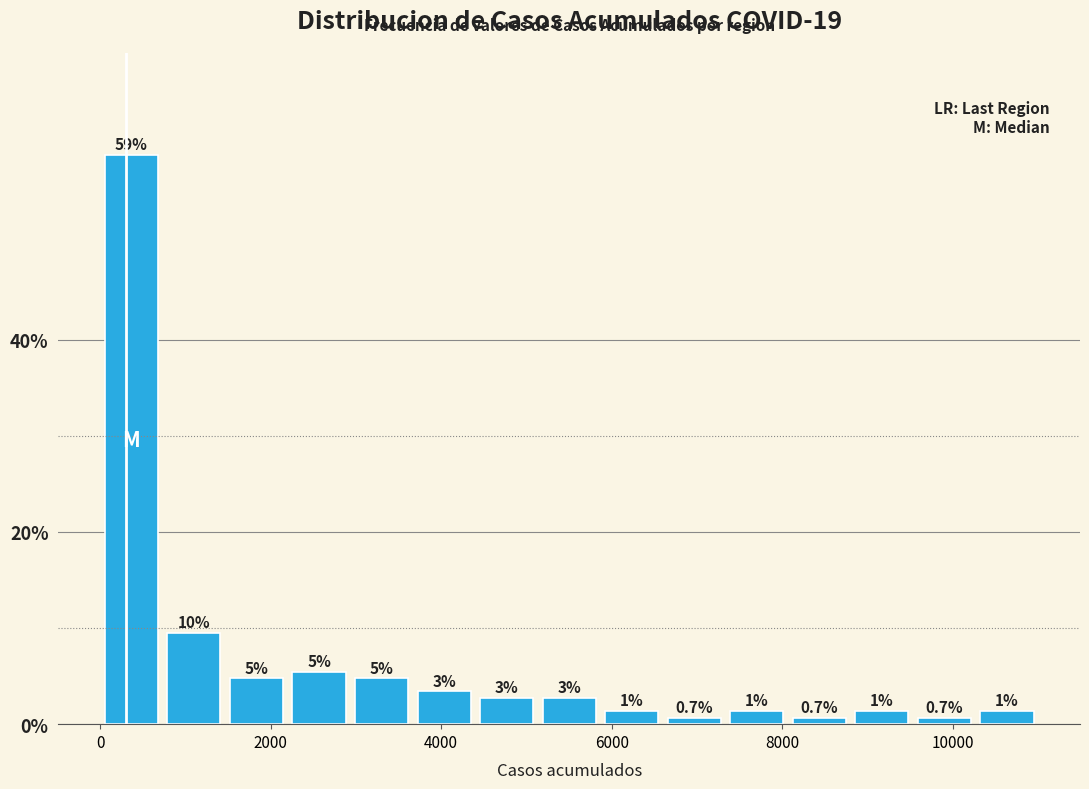

Around what value on the x-axis is the tallest bar? Give the approximate position of its centre, as read against the axis.

400